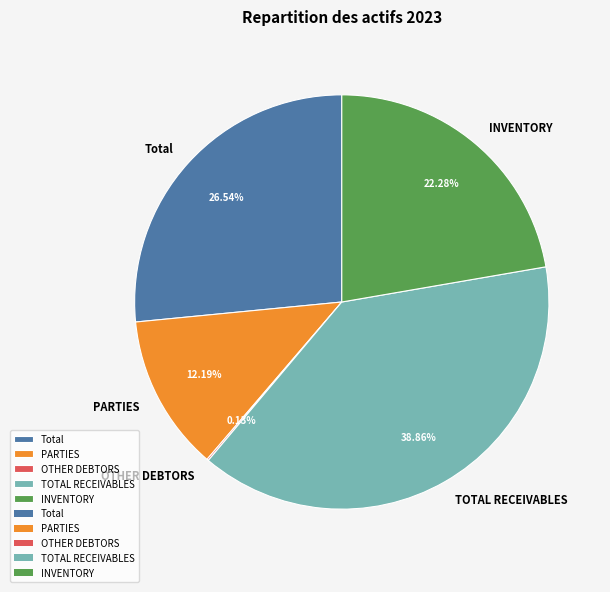

What is the largest slice in the pie chart?

TOTAL RECEIVABLES